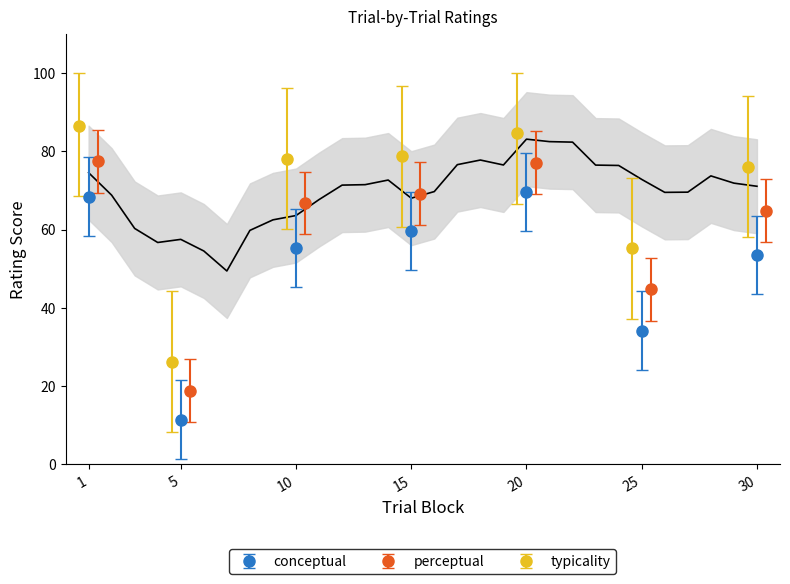

The value of conceptual at 23 is 89.8. True or false?

False